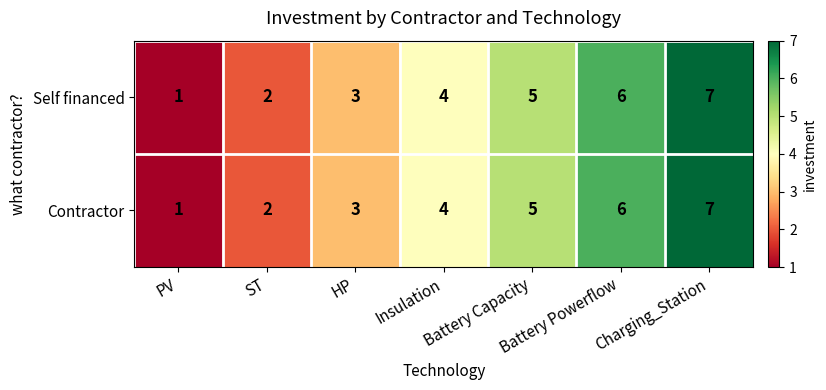

Count the Self financed values in the range 2 to 6.

5